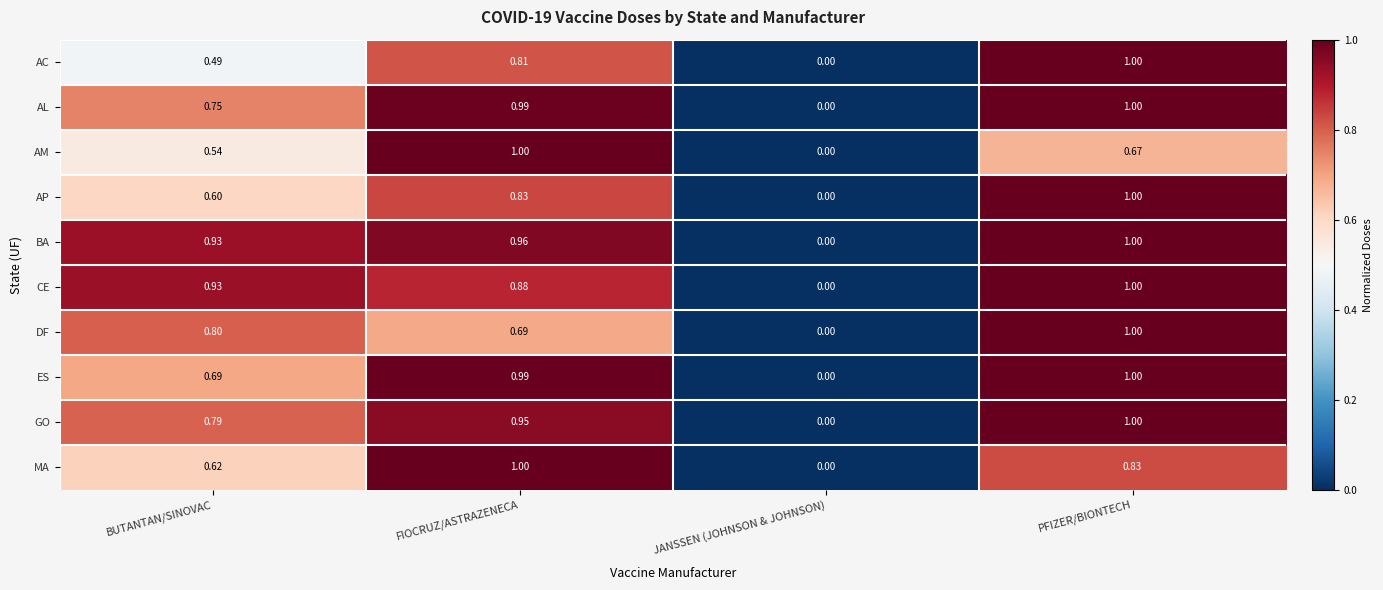

Which series has the largest total across all categories?

BA